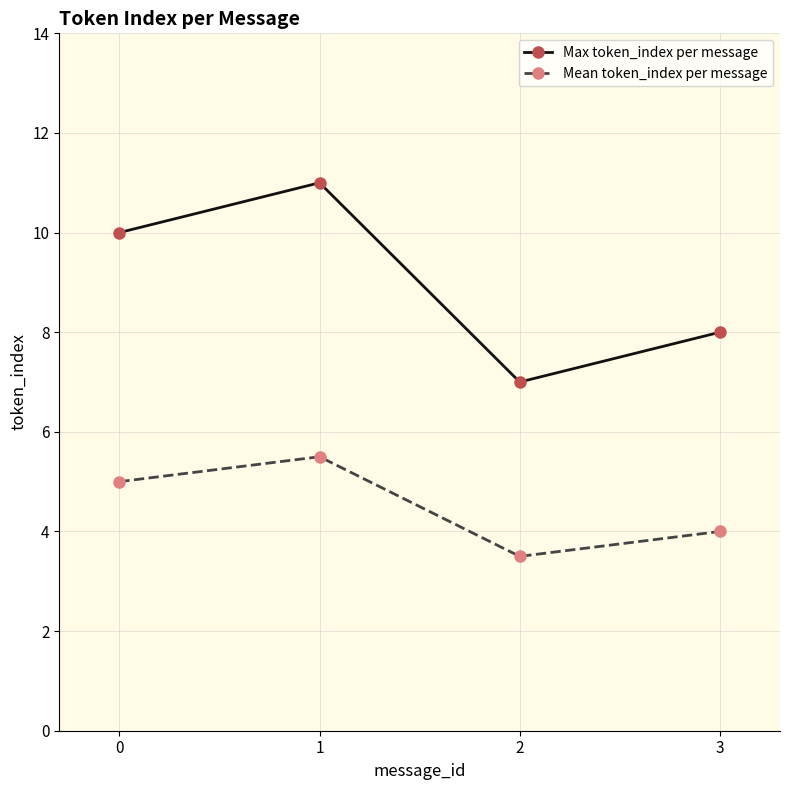

Reading left to right, extract all data points from this chart.

Max token_index per message: 10.0	11.0	7.0	8.0
Mean token_index per message: 5.0	5.5	3.5	4.0